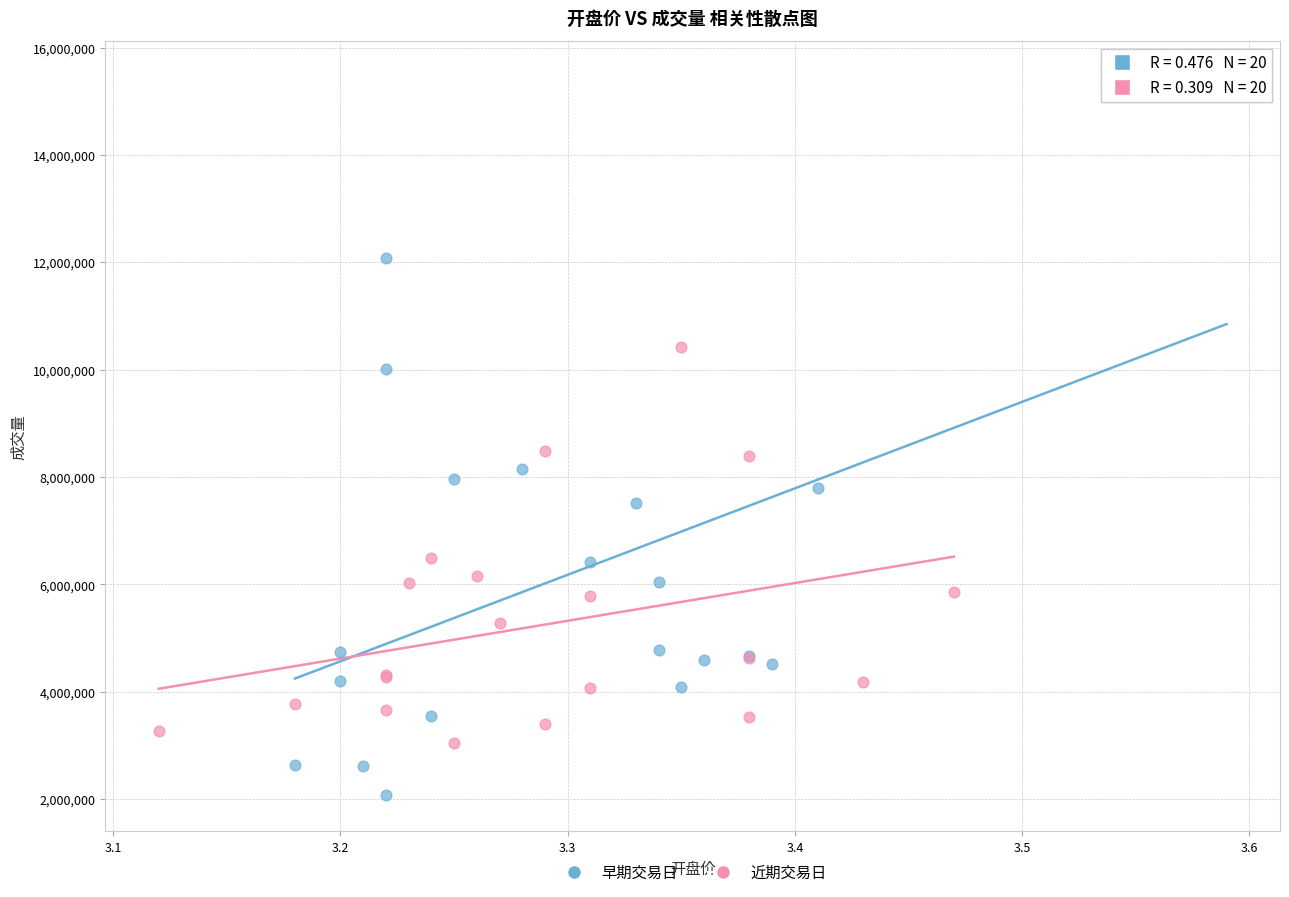

Which series contains the lowest Y value?

早期交易日